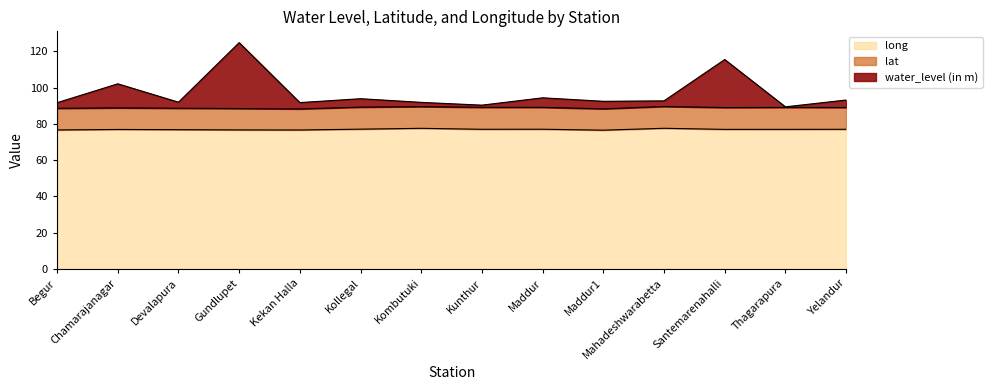

In water_level (in m), how many points are higher than both neighbors (excluding endpoints)?

5